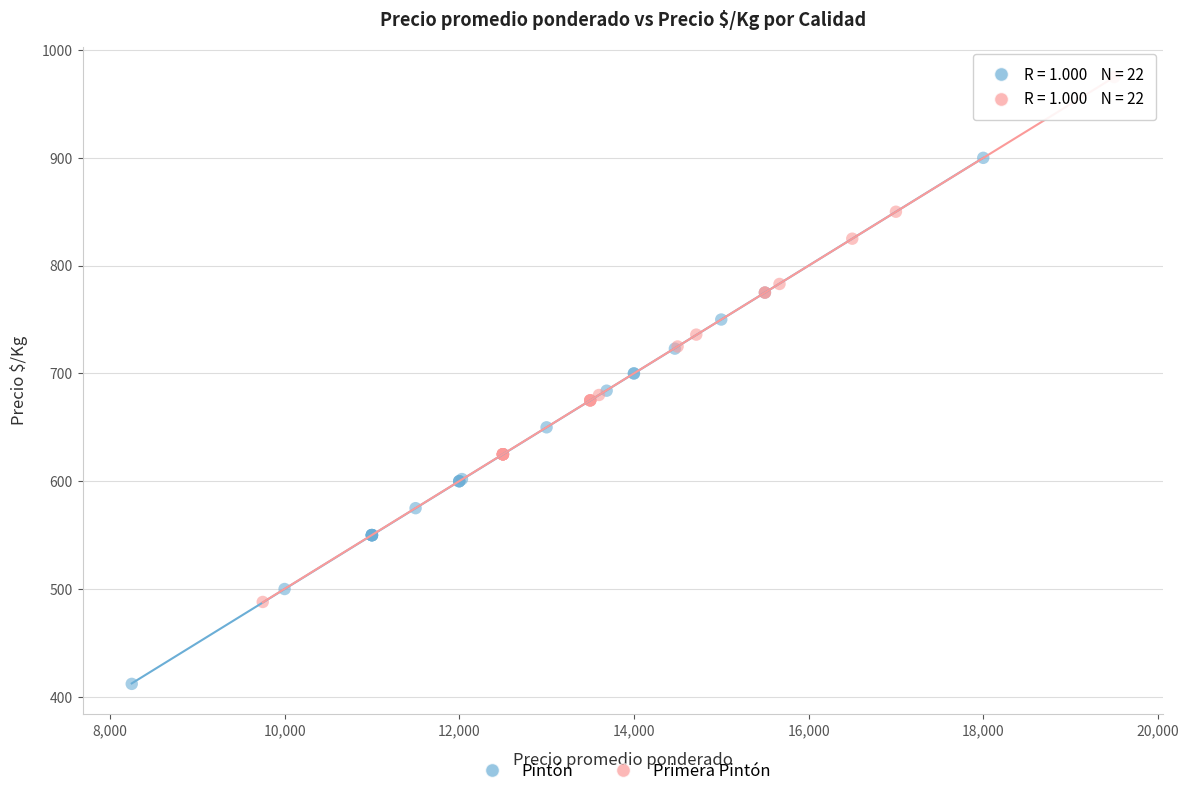

What are all the series names shown in the legend?

Pintón, Primera Pintón